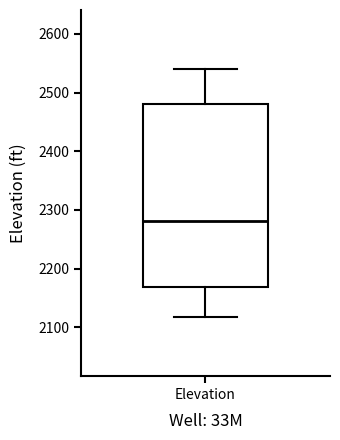

Where does the upper whisker of the box for Elevation end on the y-axis? The values are not printed on the chart, so give them approximately, as read against the axis.

2540